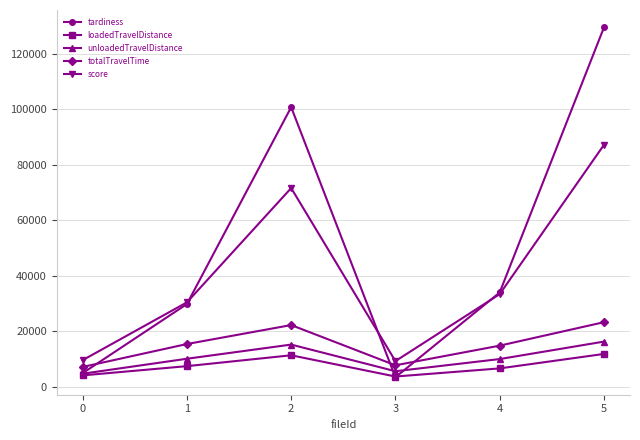

What is the approximate value of totalTravelTime at 3?

7805.9